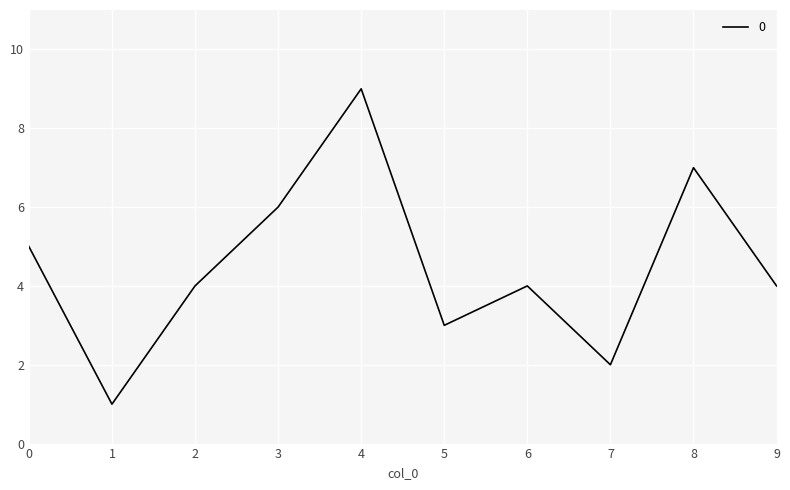

At which category does the chart reach its peak across all series?

4